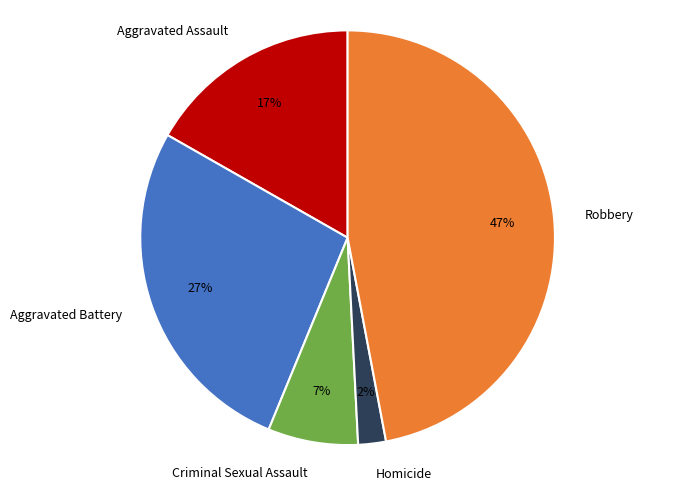

Do Aggravated Assault and Criminal Sexual Assault together represent more than half of the pie?

No